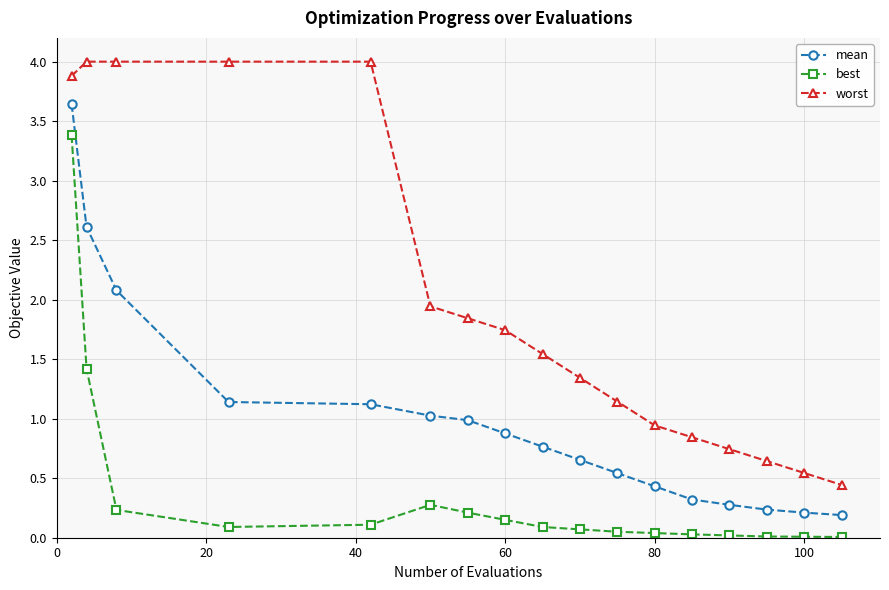

How many lines are shown in the chart?

3